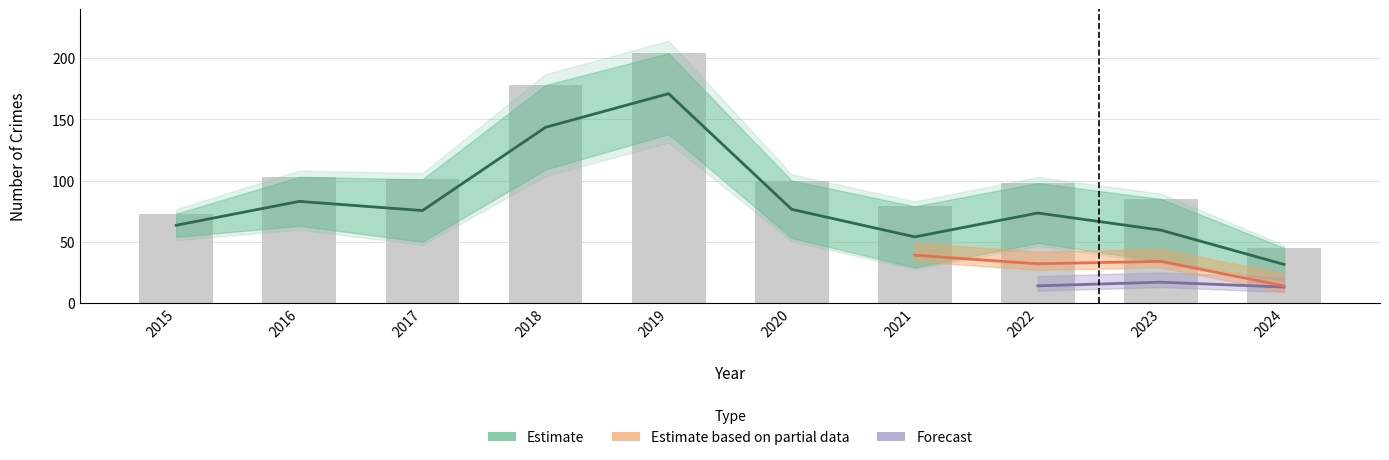

Is it true that Theft equals 32 at 2020?

False